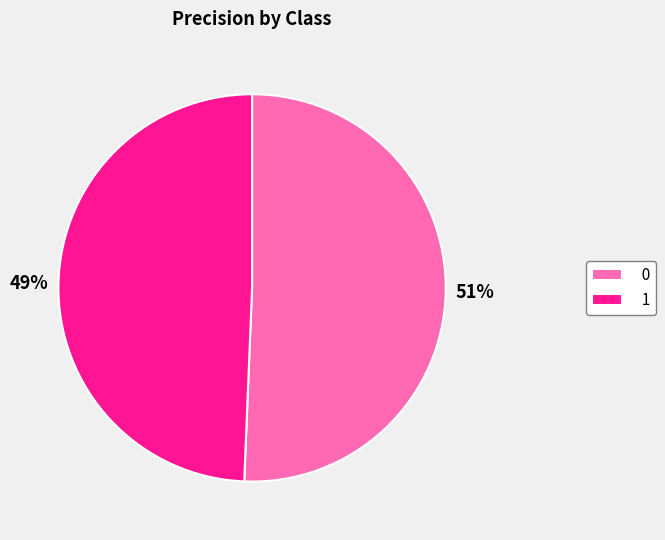

Which slice is the smallest?

1